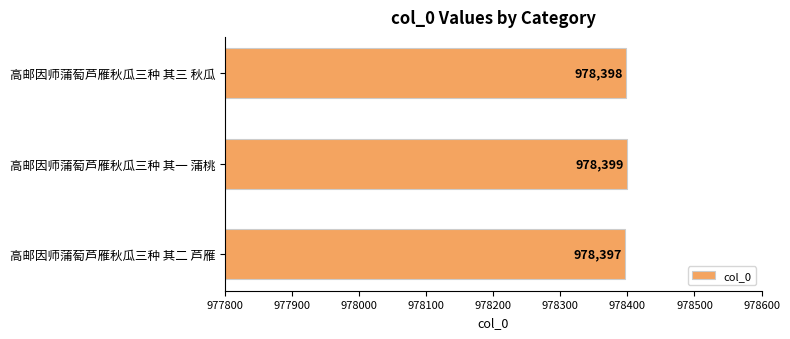

Approximately how many times larger is the value at 高邮因师蒲萄芦雁秋瓜三种 其三 秋瓜 compared to 高邮因师蒲萄芦雁秋瓜三种 其一 蒲桃?

1.0